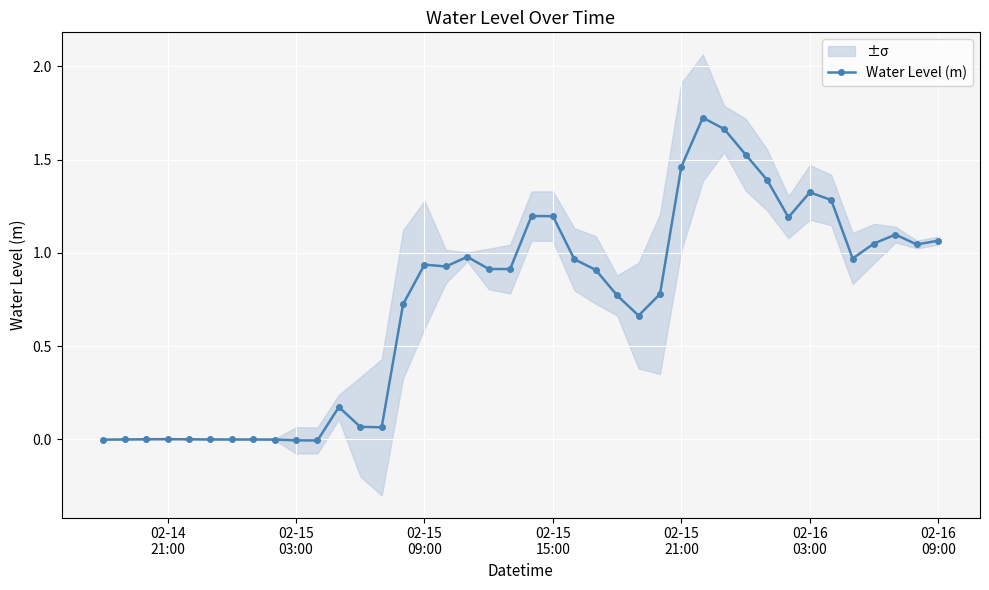

True or false: Water Level (m) has more than 2 interior local peaks.

True